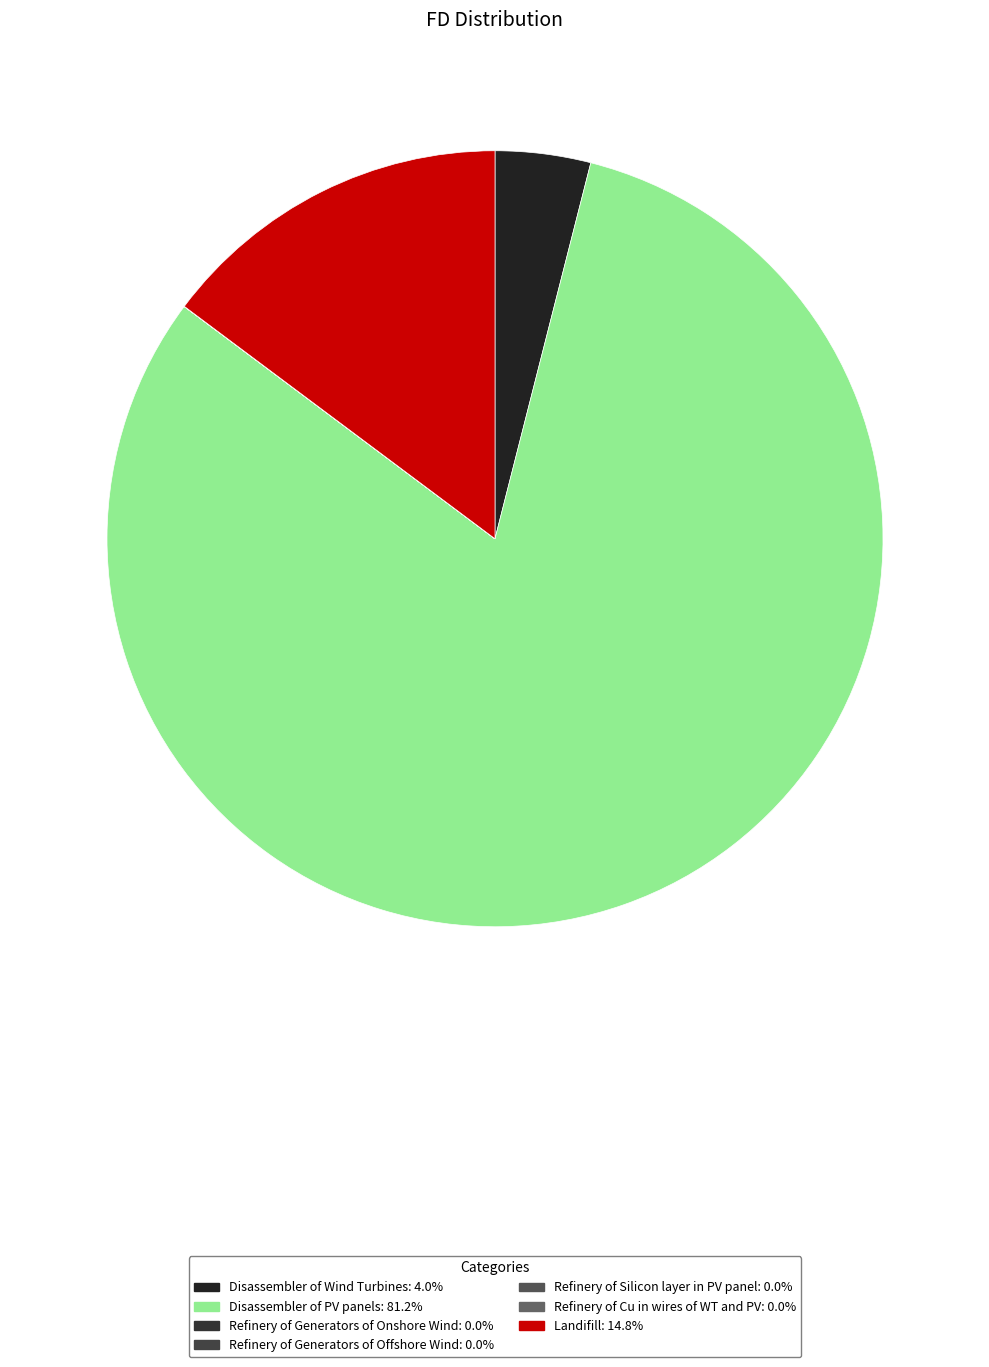

How many segments does this pie chart have?

7